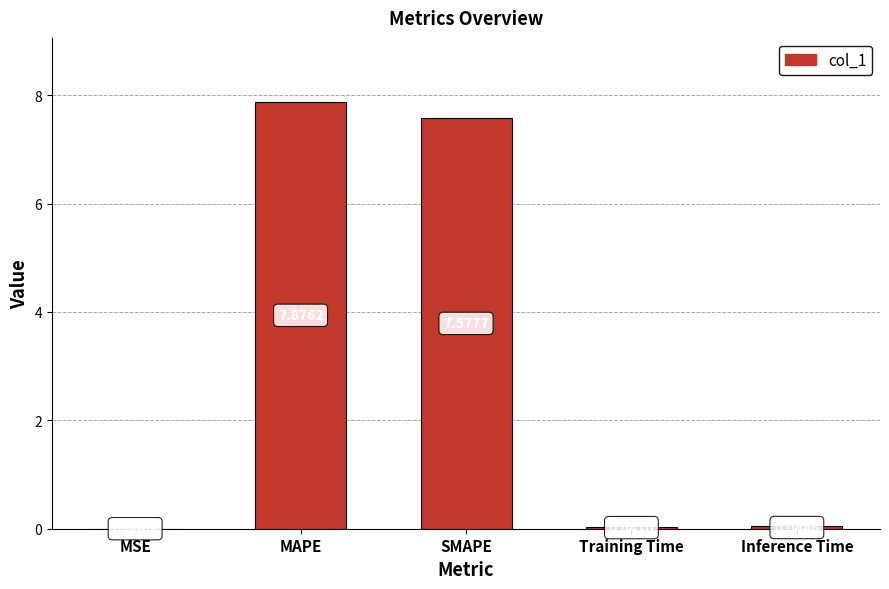

Which category has the highest value across all series?

MAPE